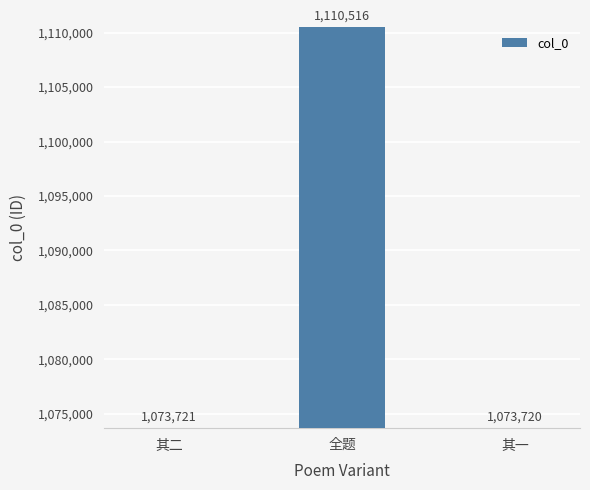

What is the difference between the maximum and minimum values?

36796